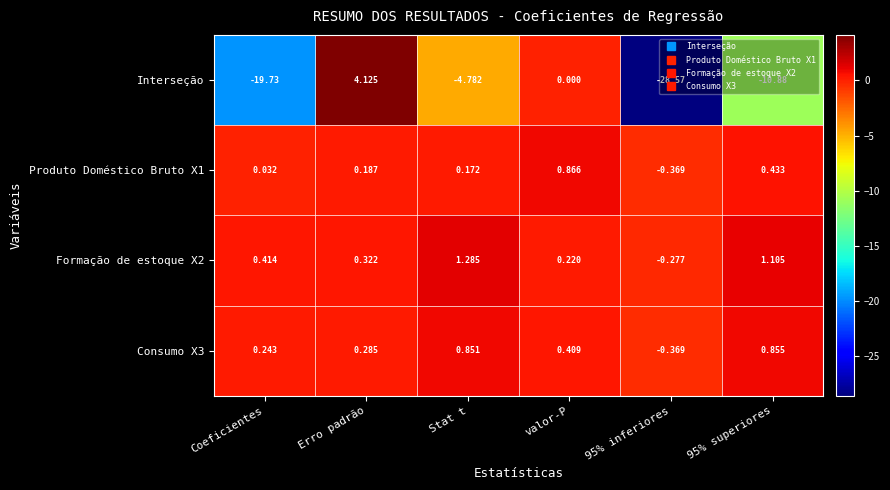

Which series has the largest range (max minus min)?

Interseção